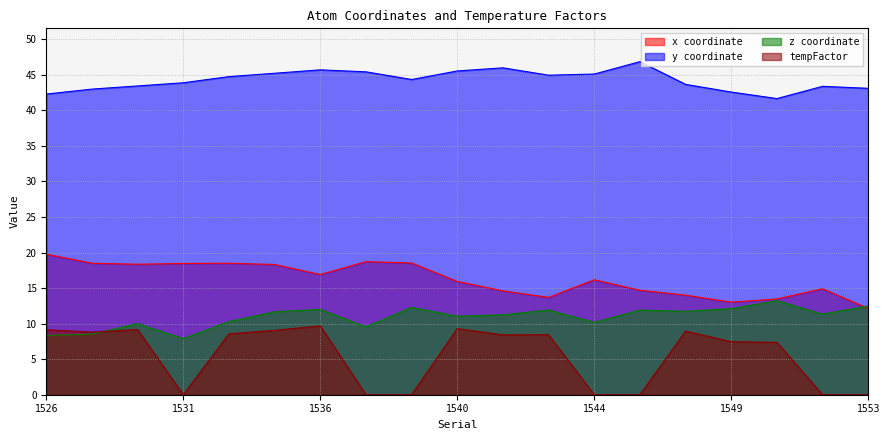

At which label does x reach its peak?

1526